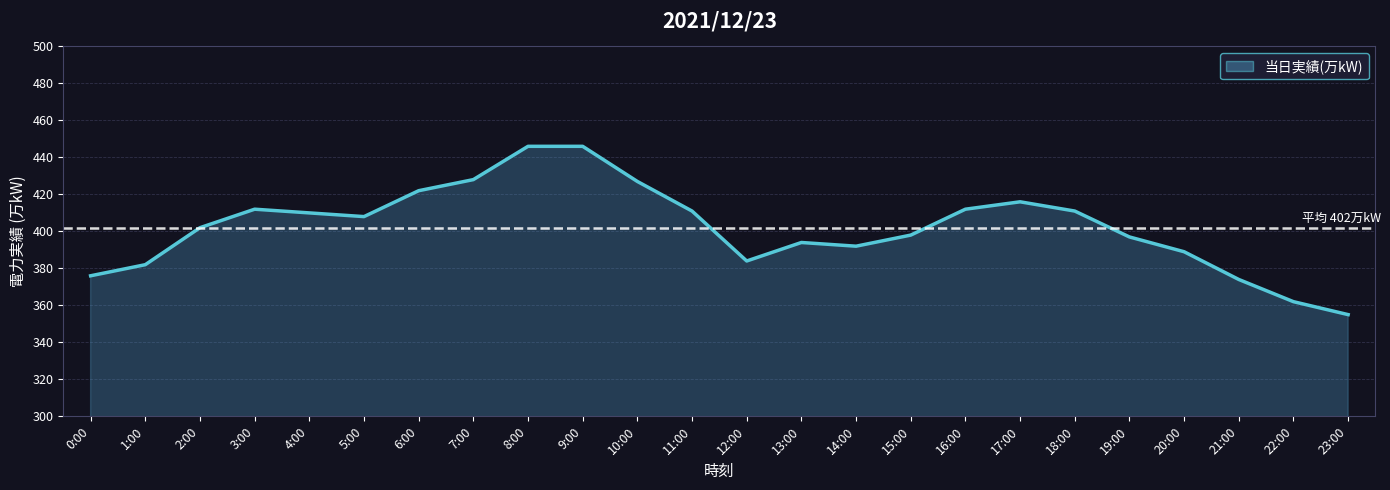

The chart shows a value of 394 at 13:00. True or false?

True